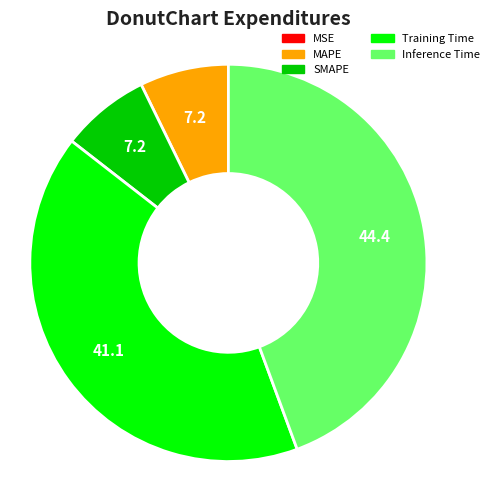

Is Training Time the majority of the pie?

No